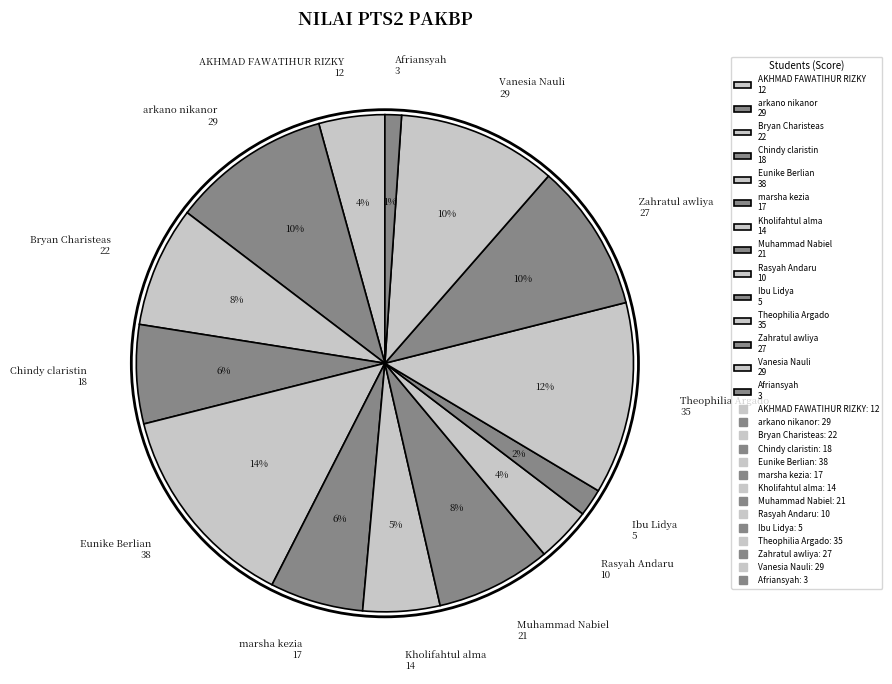

Count the number of slices in the pie.

14